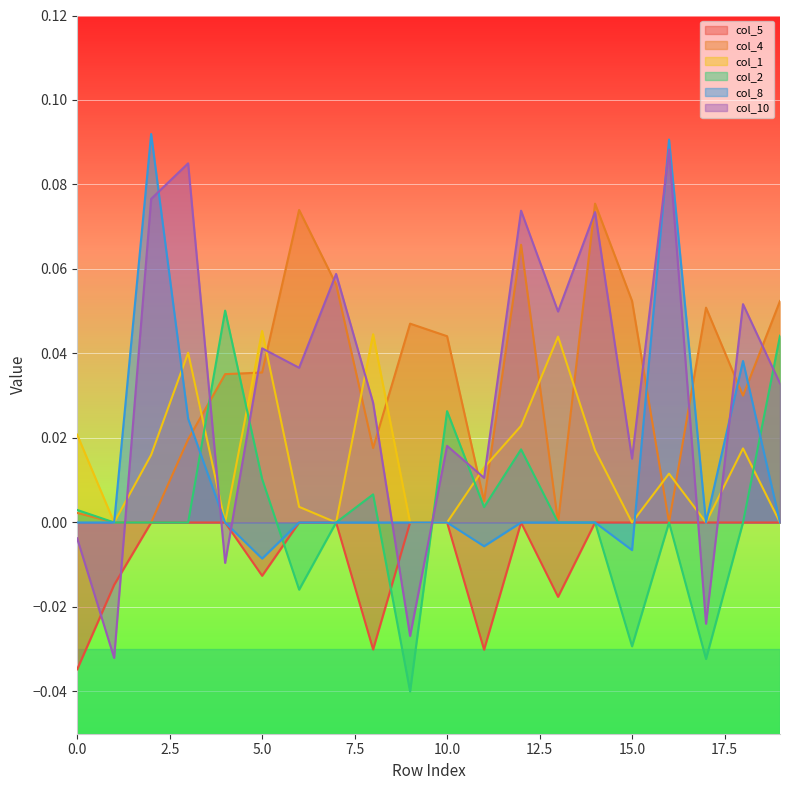

Which series changed the most between 4 and 15?

col_2